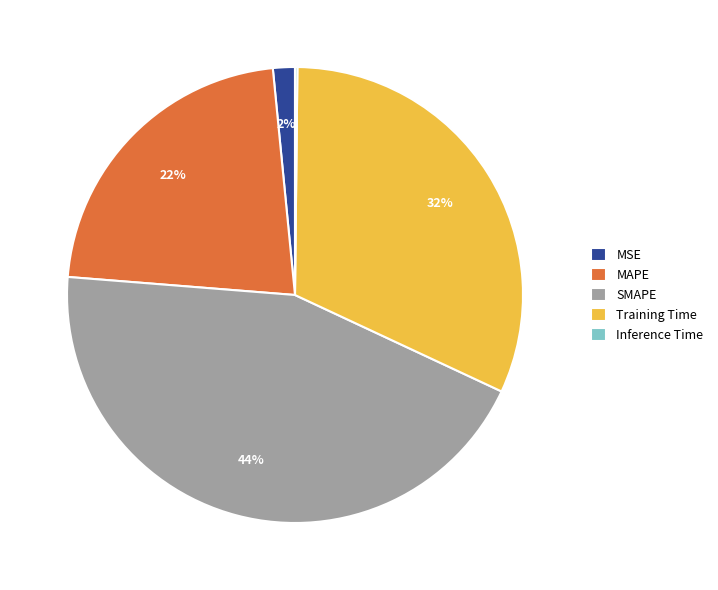

To the nearest percent, what percentage of the pie is SMAPE?

44%